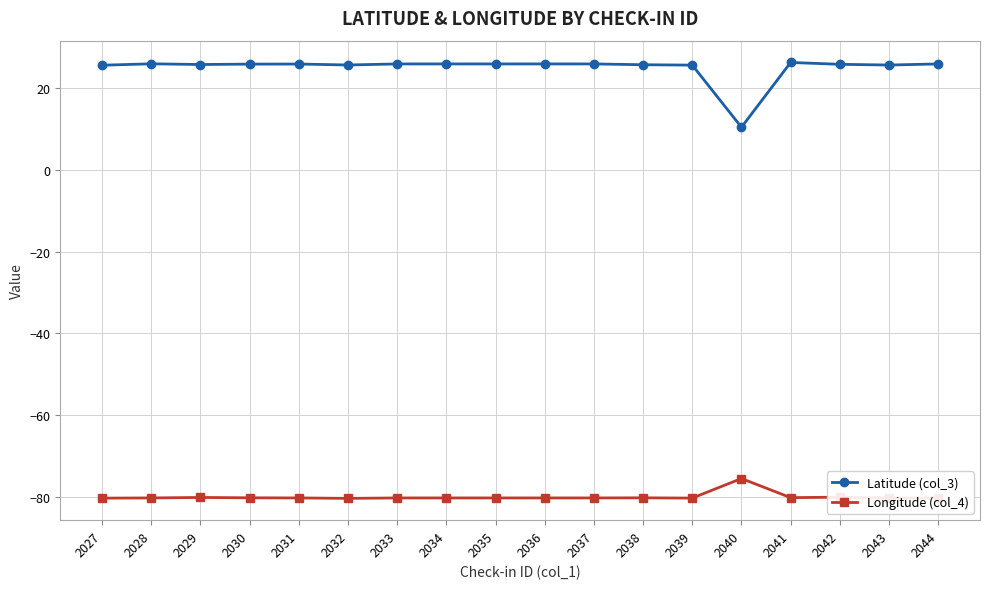

True or false: Longitude (col_4) has a value of -80.3 at 2028.

True